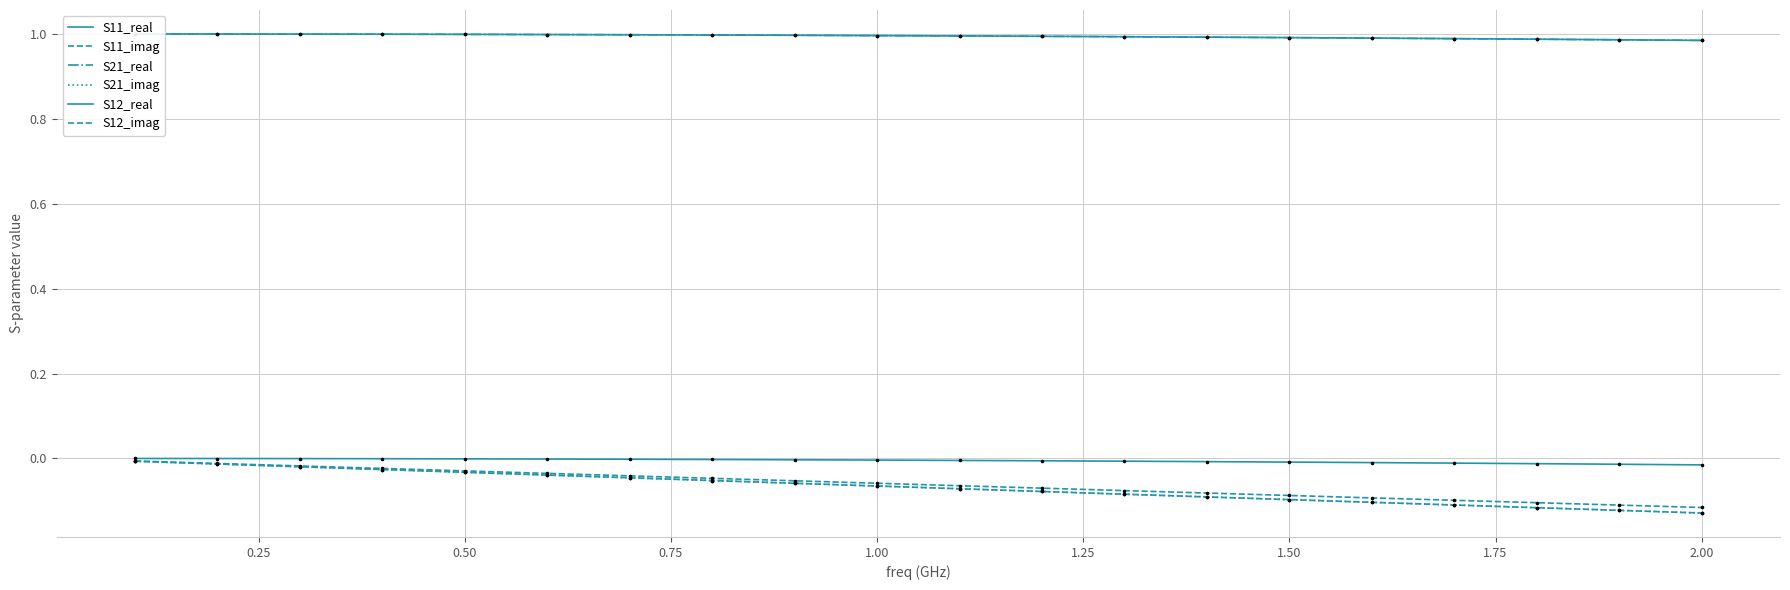

Is the value of S11_real at 0.25 greater than the value of S21_imag at 15?

Yes